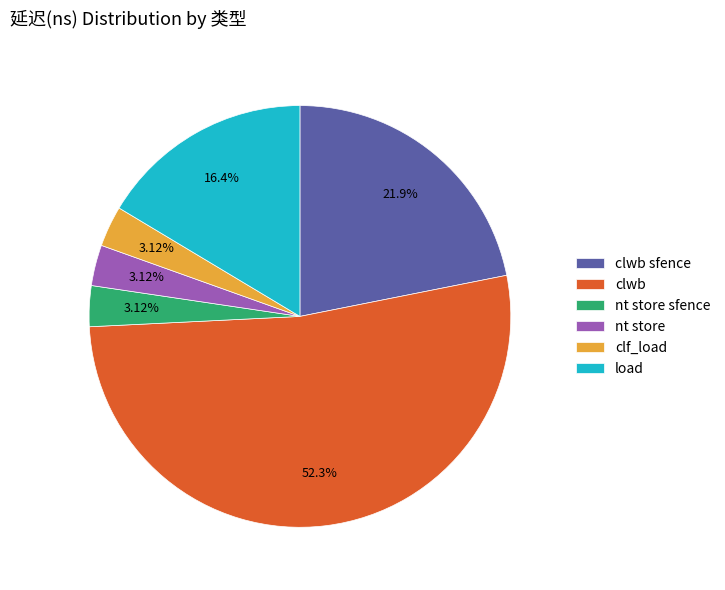

Does any single category account for the majority?

Yes